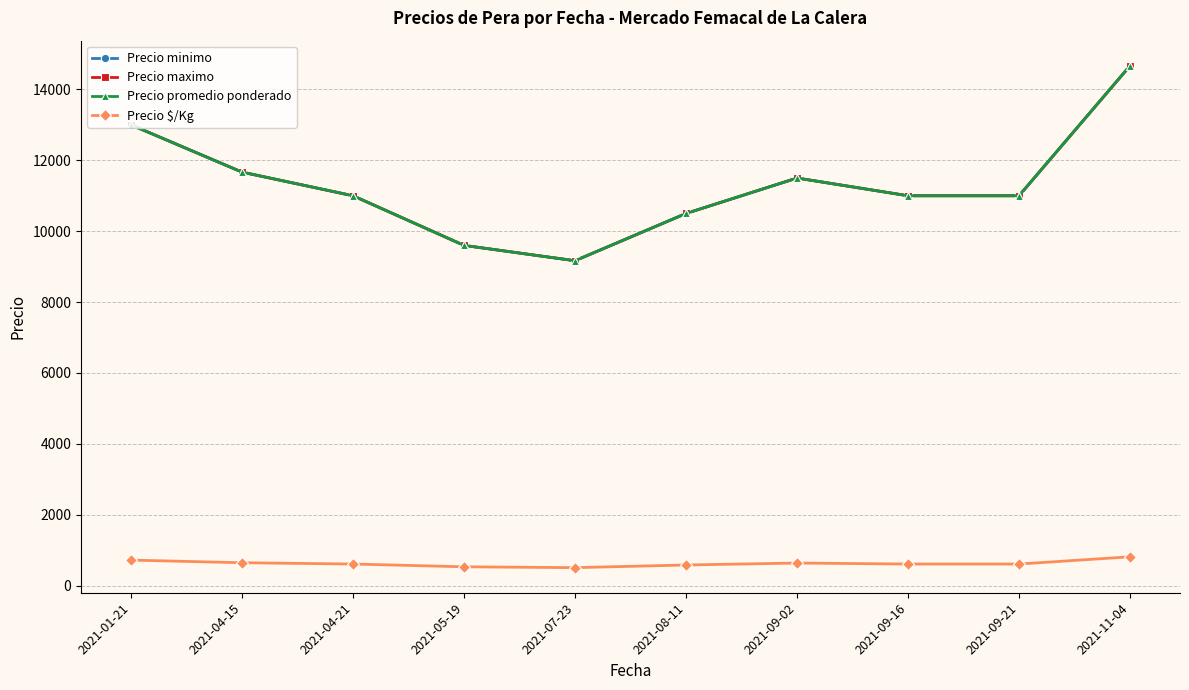

At which category is the sum across all series the highest?

2021-11-04